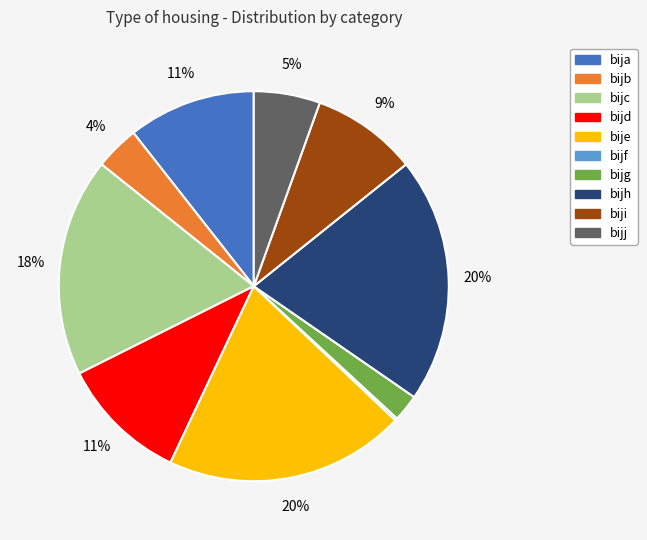

What percentage is the bija slice, to the nearest percent?

11%